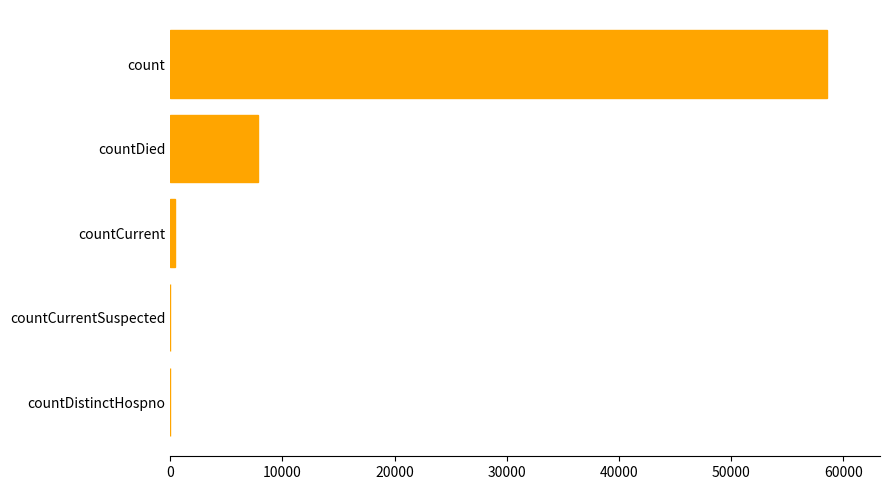

At which category does the chart reach its peak across all series?

count